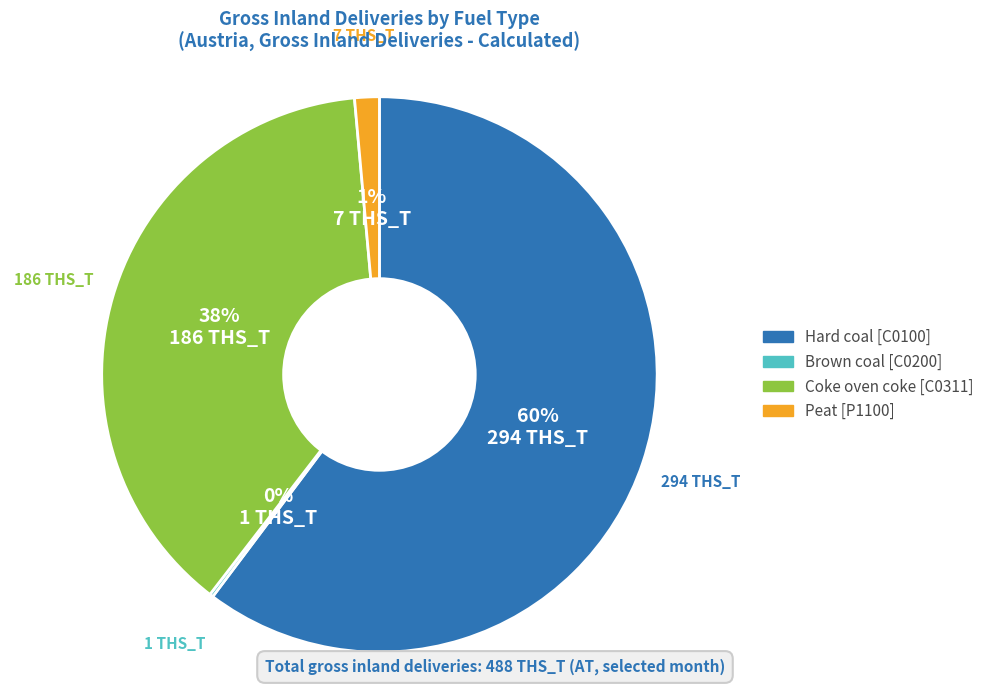

Approximately how many times larger is the value at Hard coal [C0100] compared to Coke oven coke [C0311]?

1.6